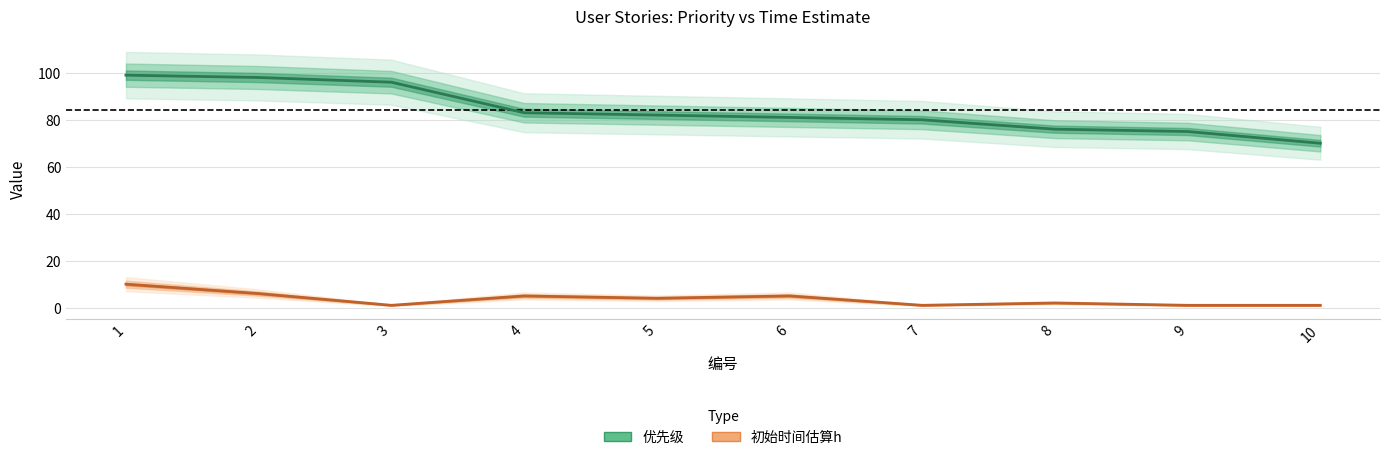

How many values in the 优先级 series are below 82?

5